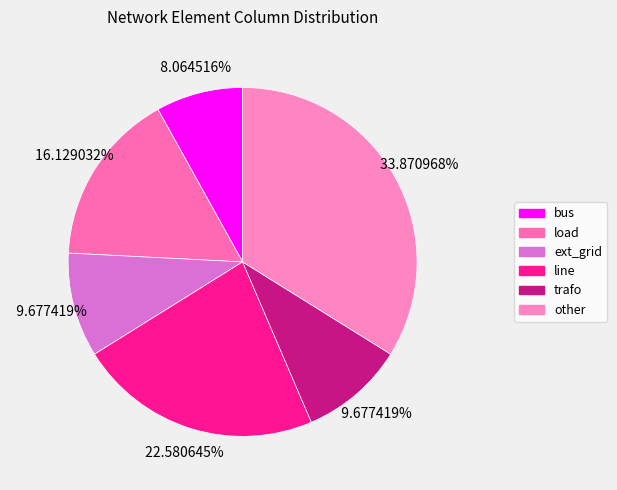

To the nearest percent, what portion does ext_grid represent?

10%